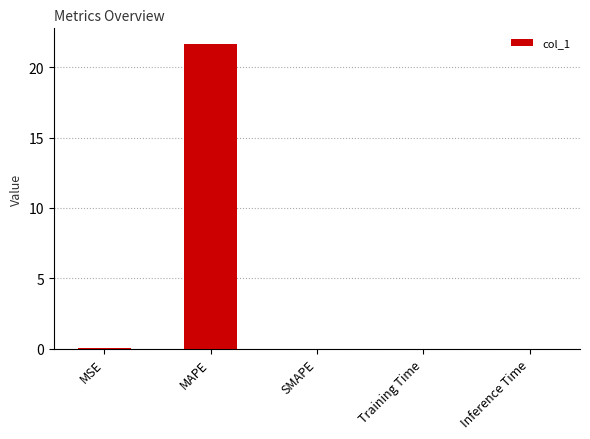

How many categories are shown in the chart?

5